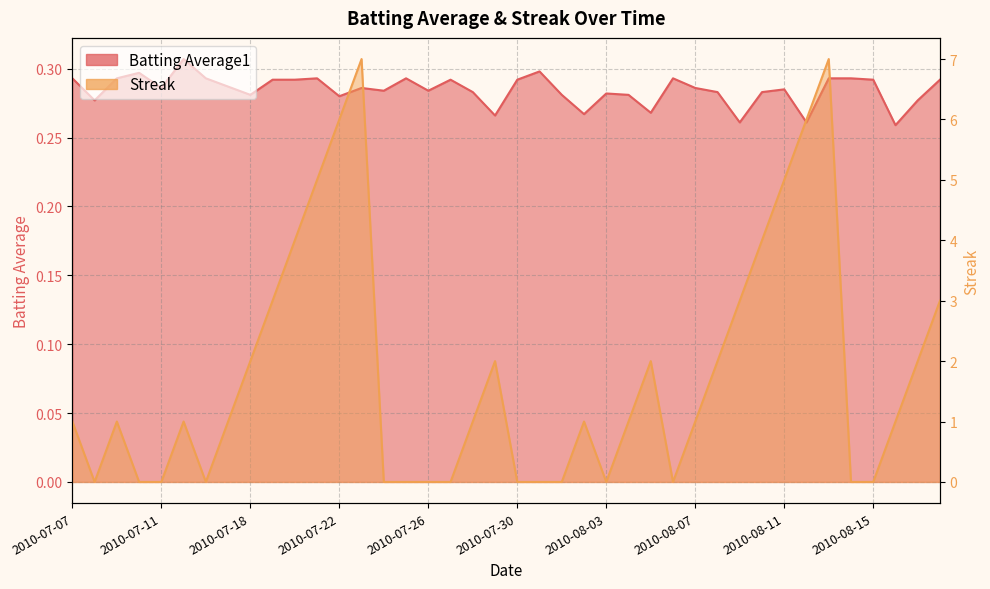

What is the sum of the Batting Average1 values at 2010-08-05 and 2010-07-27?

0.6